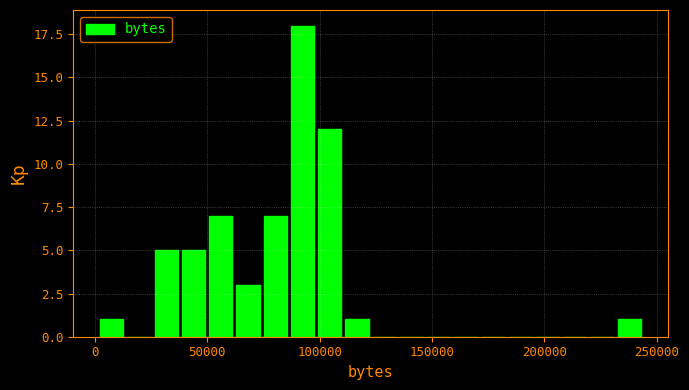

Around what value on the x-axis is the tallest bar? Give the approximate position of its centre, as read against the axis.

90000